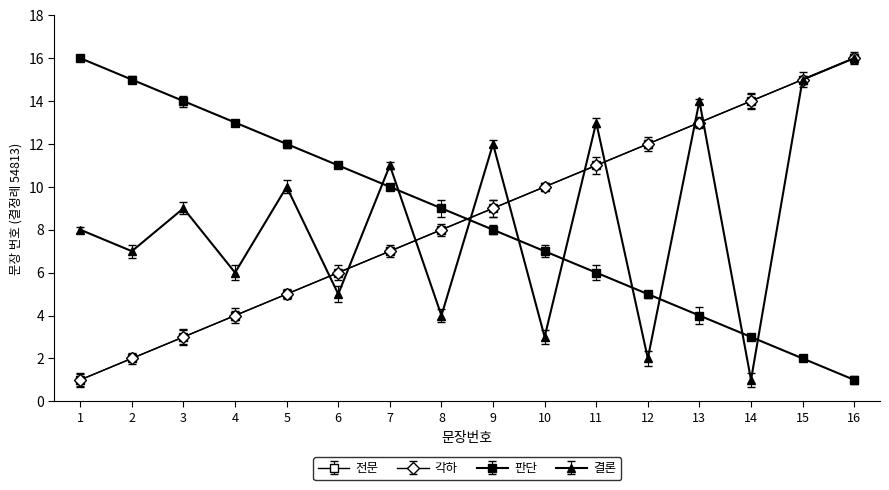

The 전문 series shows 2 at 2. True or false?

True